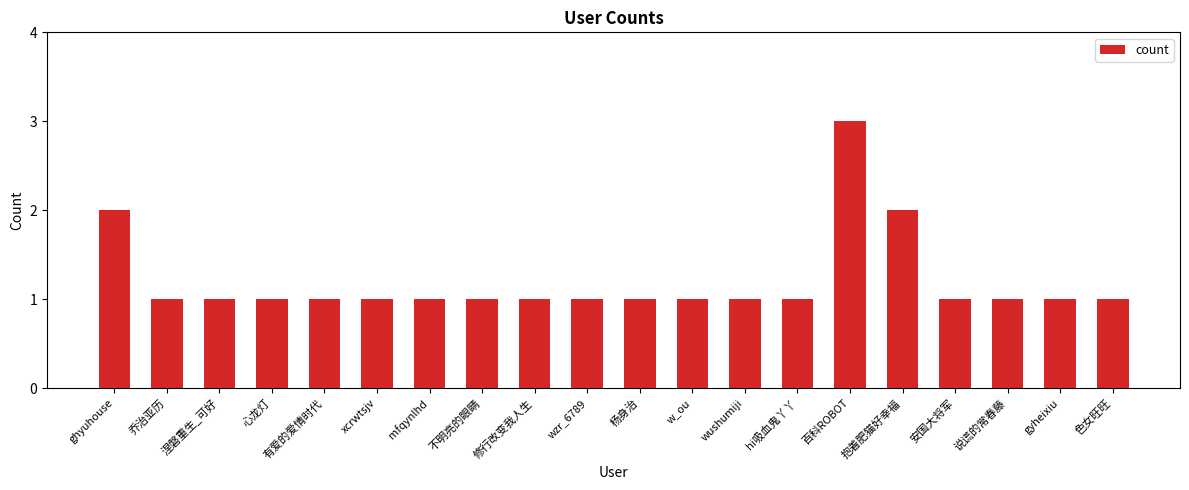

Approximately how many times larger is the value at xcrwtsjv compared to 杨身治?

1.0